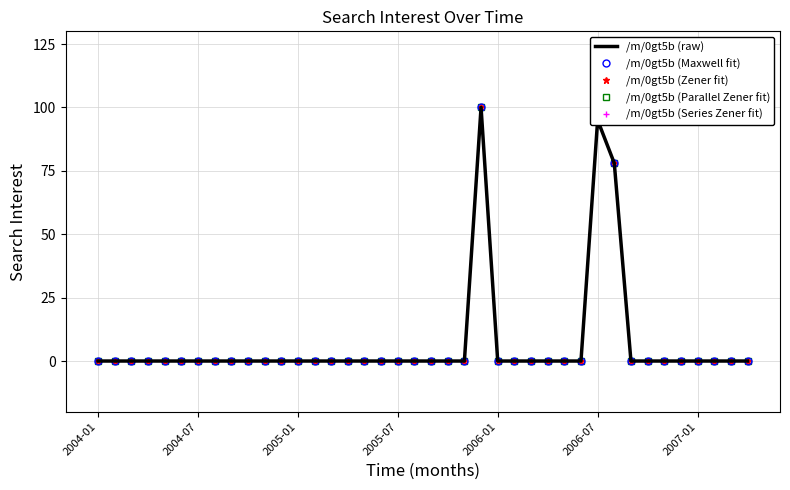

Where is the first local maximum for /m/0gt5b (Zener fit)?

23